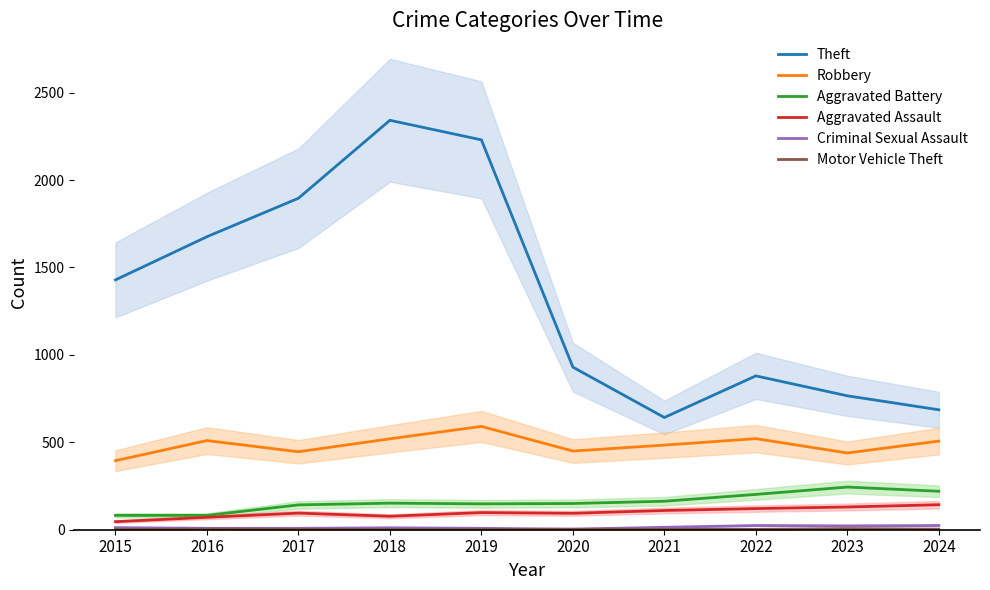

Which series has the largest total across all categories?

Theft